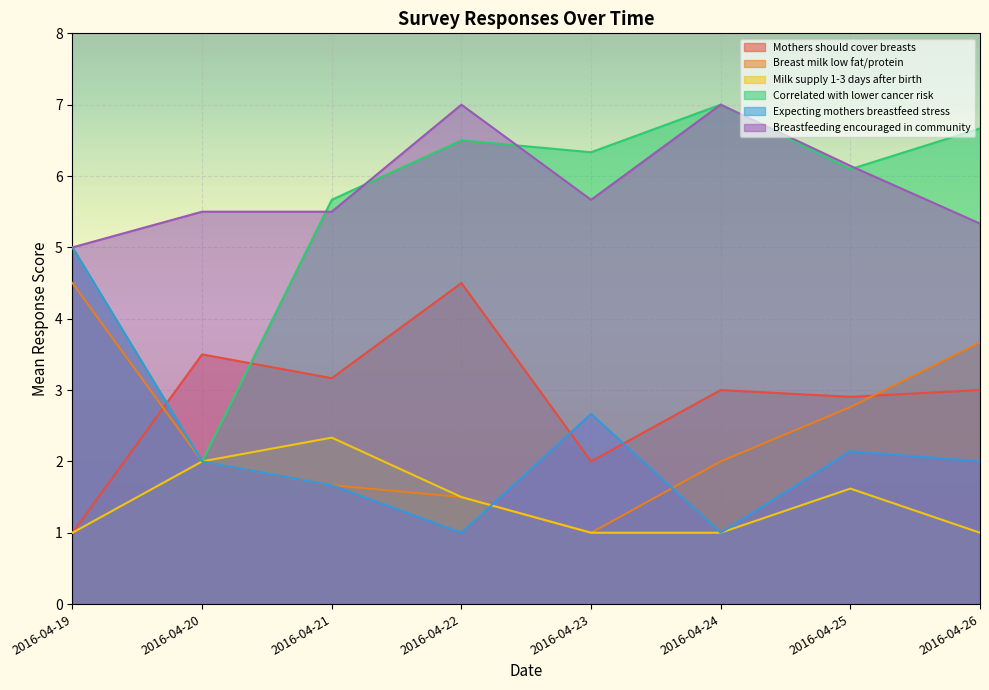

What are all the series names shown in the legend?

Mothers should cover breasts, Breast milk low fat/protein, Milk supply 1-3 days after birth, Correlated with lower cancer risk, Expecting mothers breastfeed stress, Breastfeeding encouraged in community